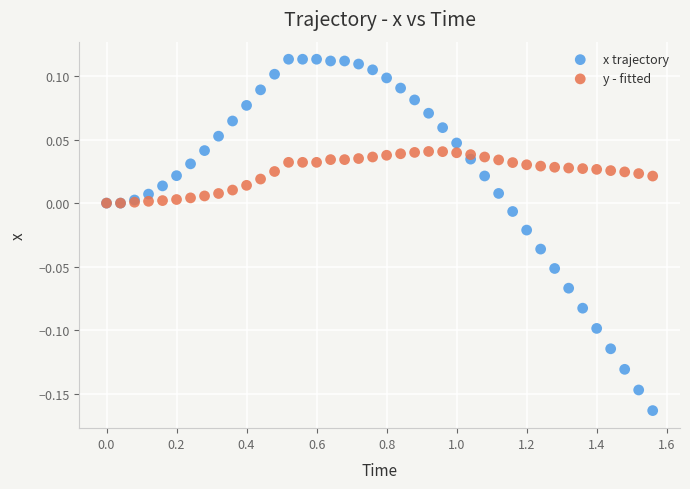

Which series reaches the minimum Y coordinate?

x trajectory